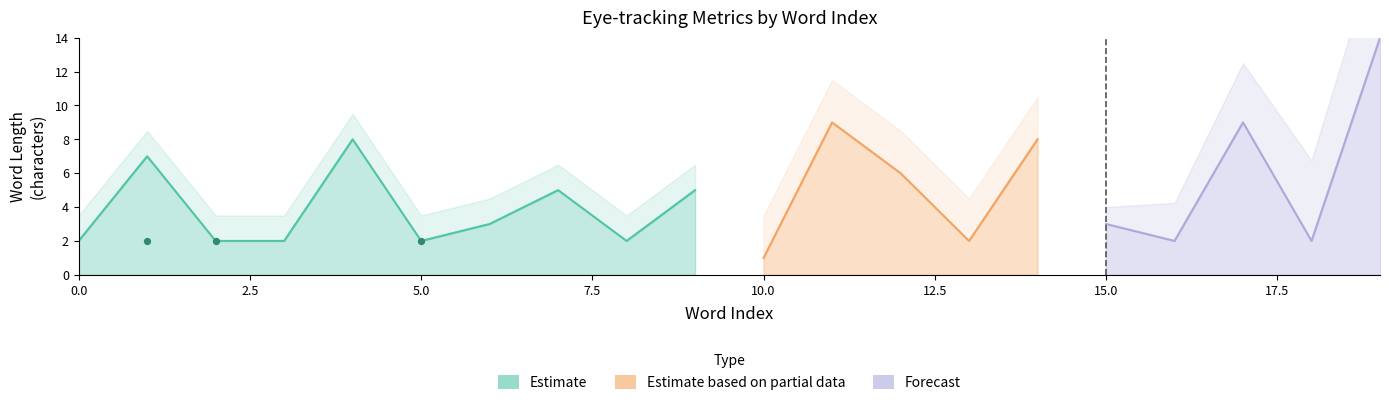

At how many categories does at least one series exceed 4?

9